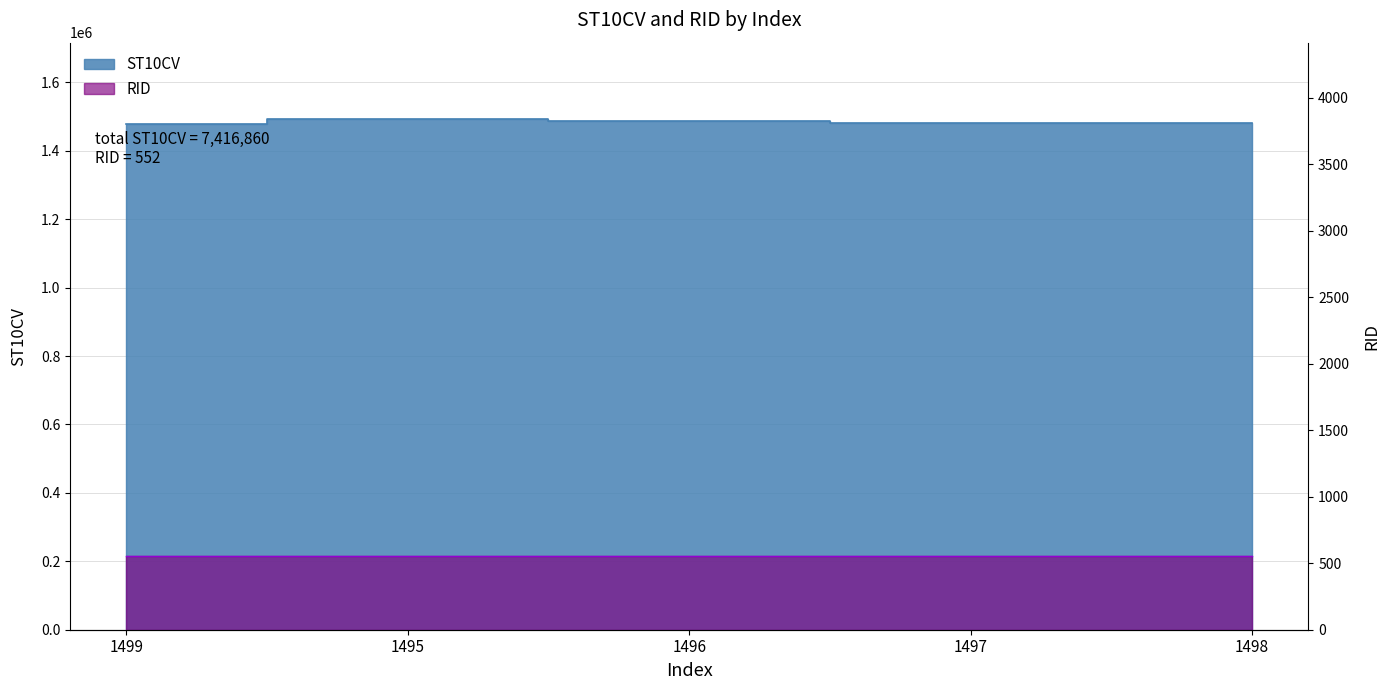

Reading left to right, transcribe all the data shown in this chart.

1478170	1492000	1486260	1480420	1480010